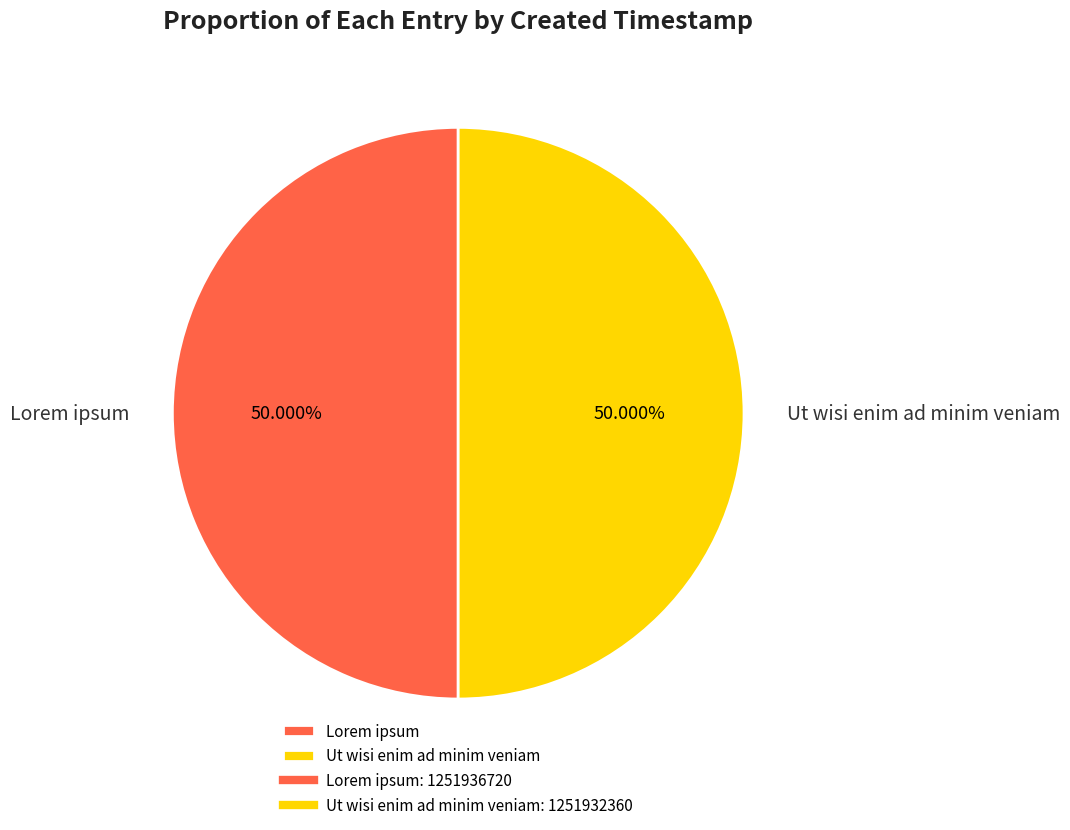

True or false: Ut wisi enim ad minim veniam accounts for 50% of the total.

True